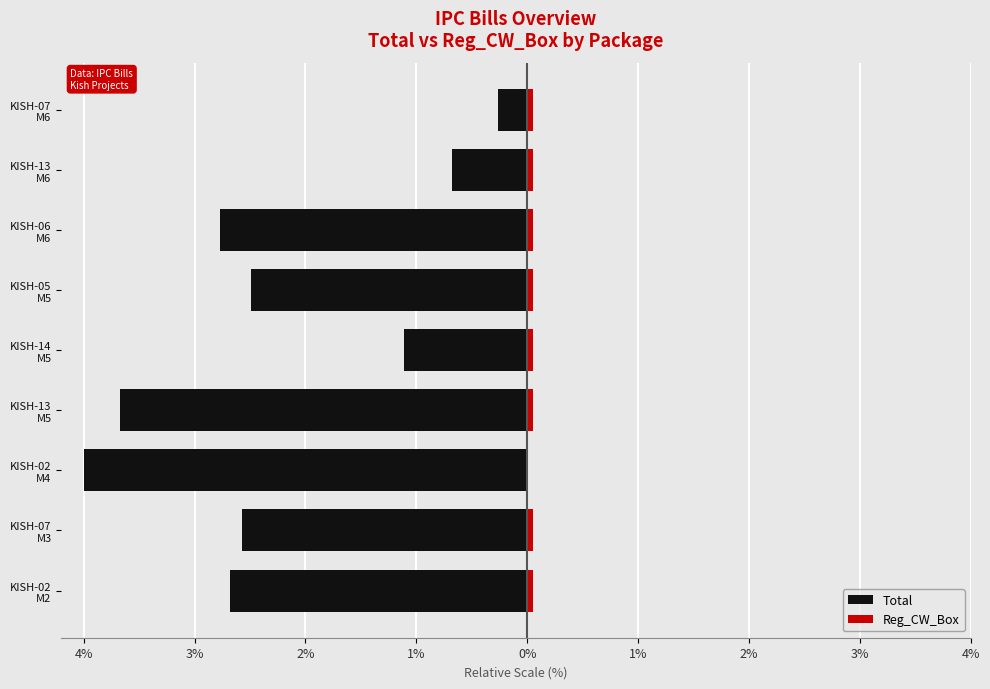

Are the bars grouped side by side (vs. stacked)?

Yes